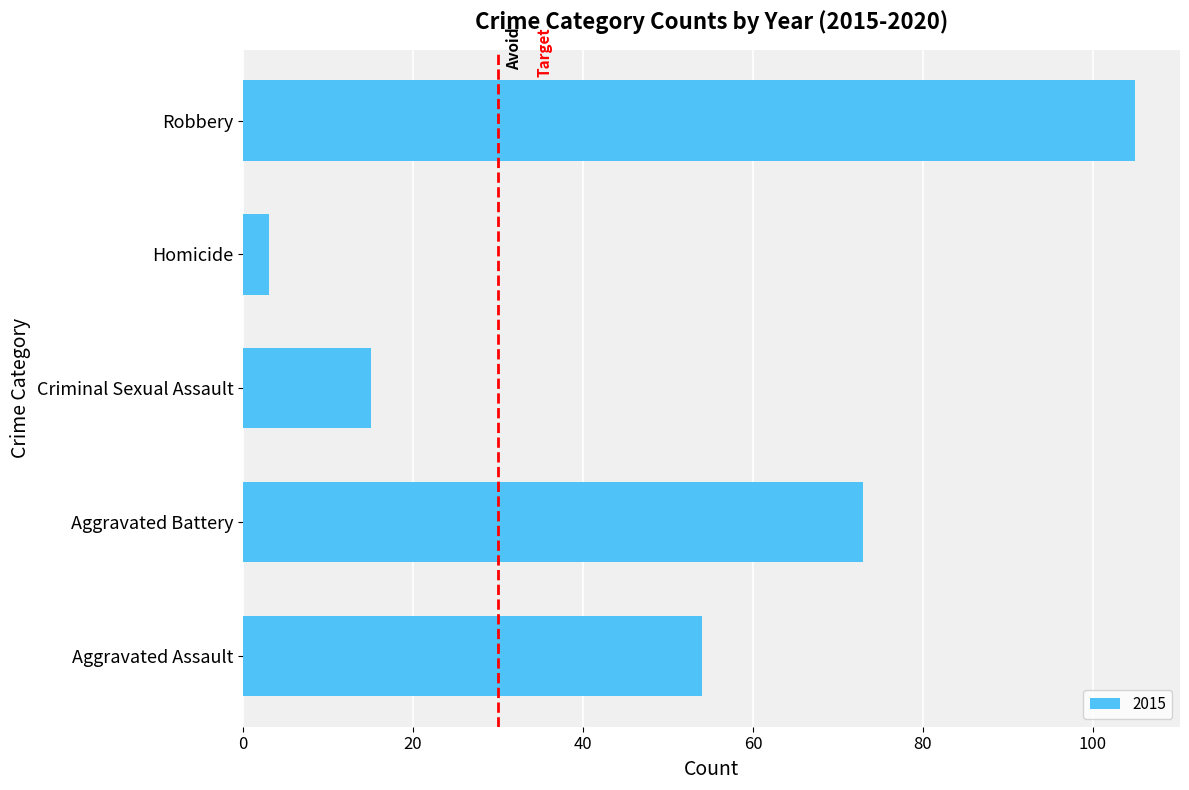

Is it true that the value at Homicide is 3?

True